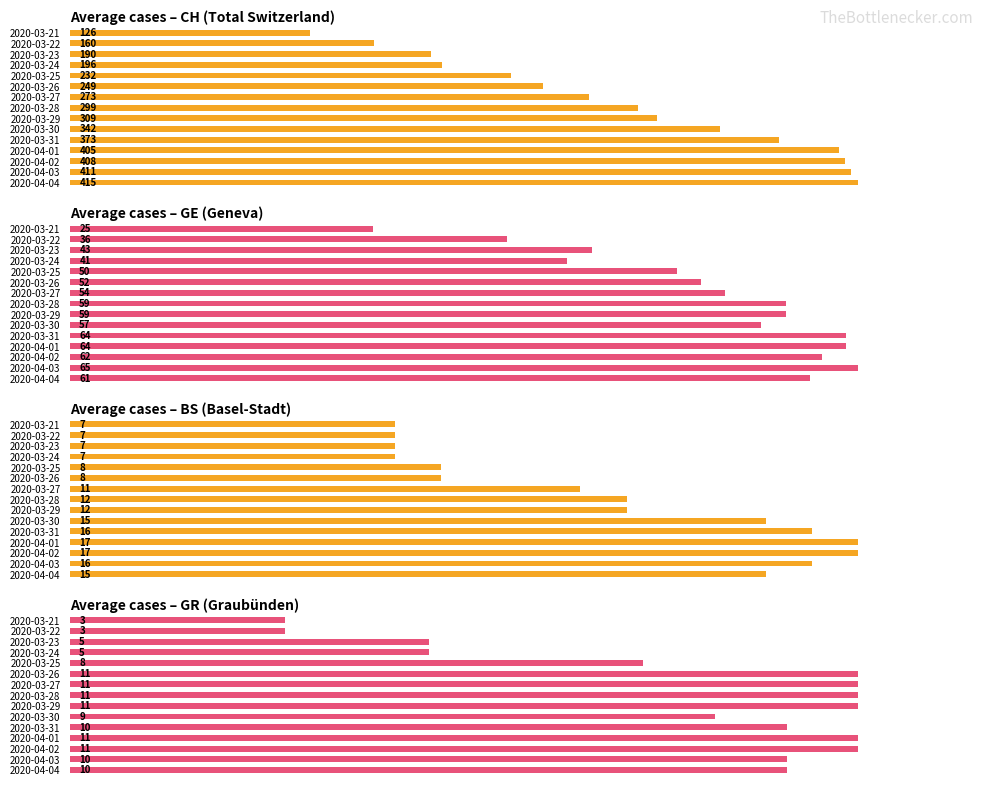

Is it true that CH Total equals 217 at 2020-03-21?

False